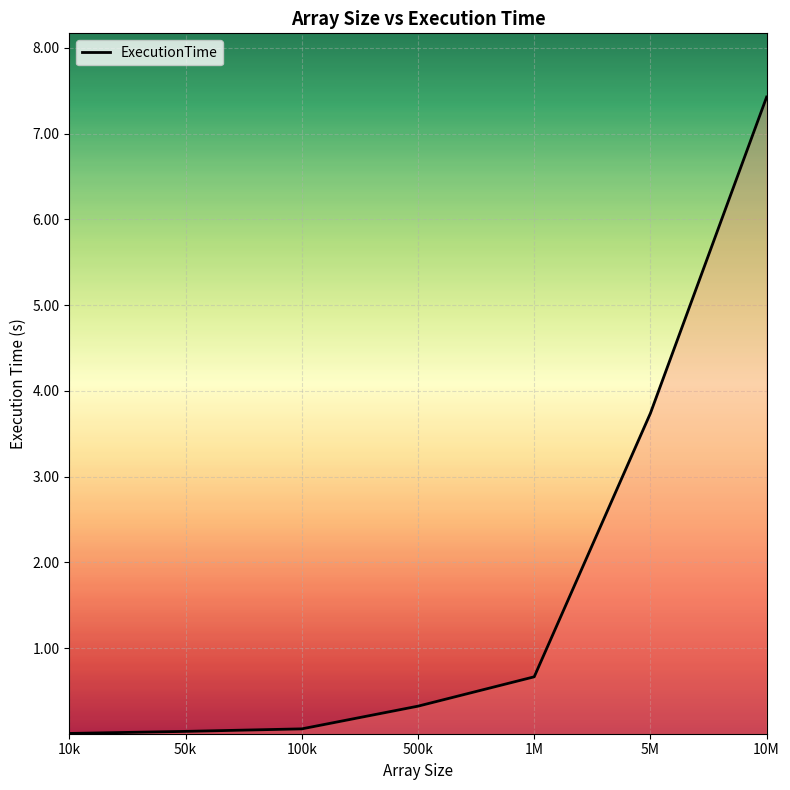

What is the greatest value displayed?

7.4